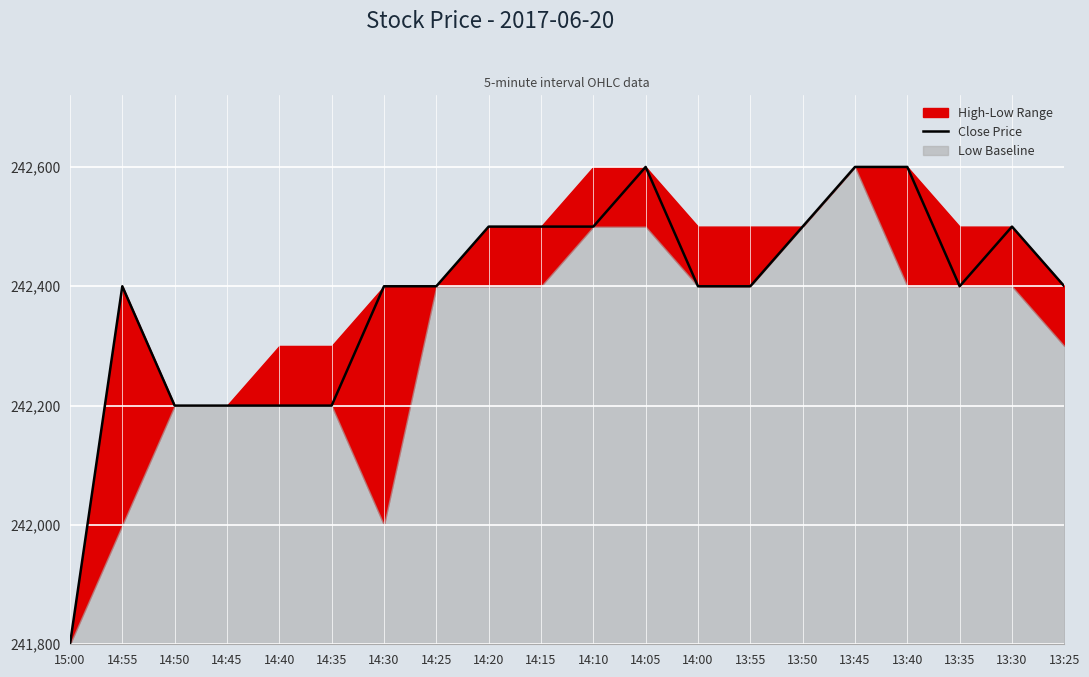

True or false: the data shows 260 at 14:50.

False